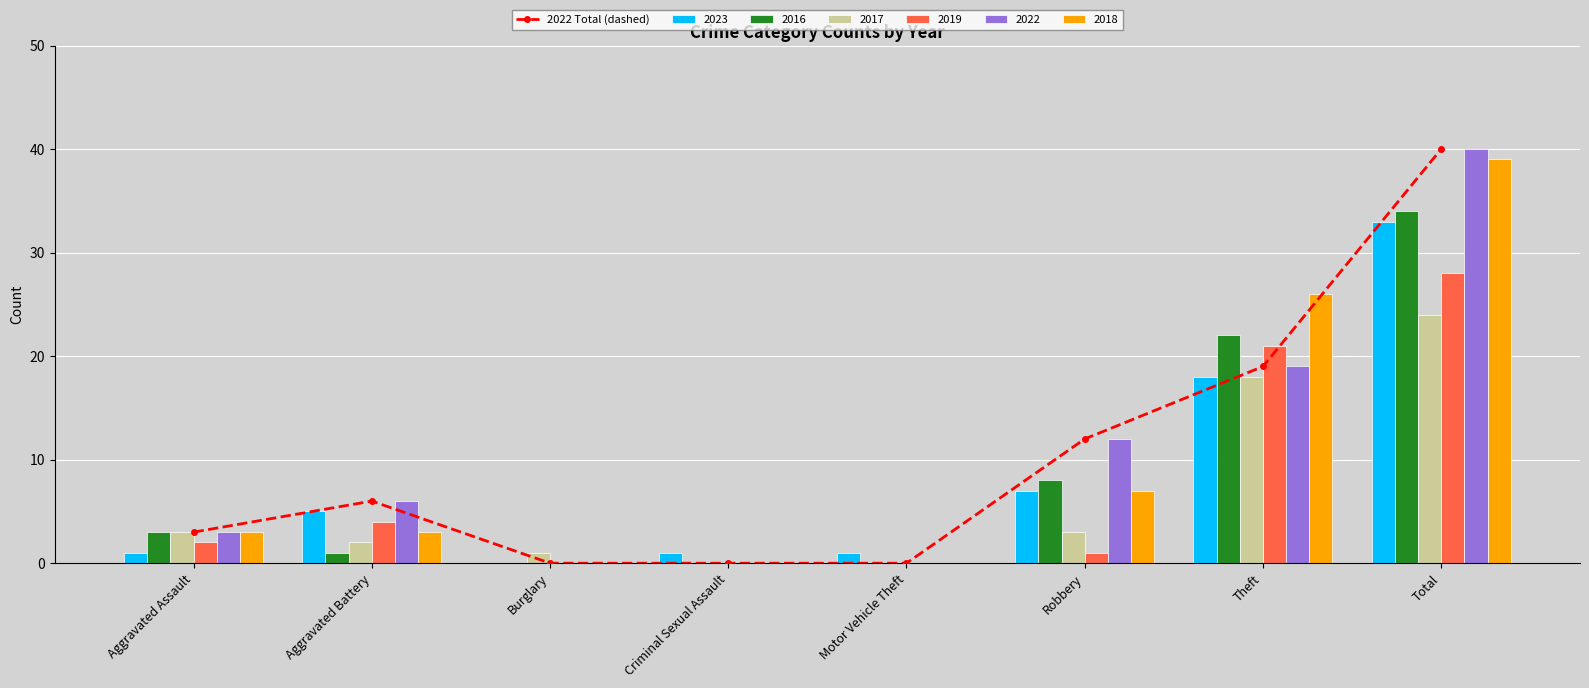

Reading left to right, what are all the values shown in this chart?

3	6	0	0	0	12	19	40